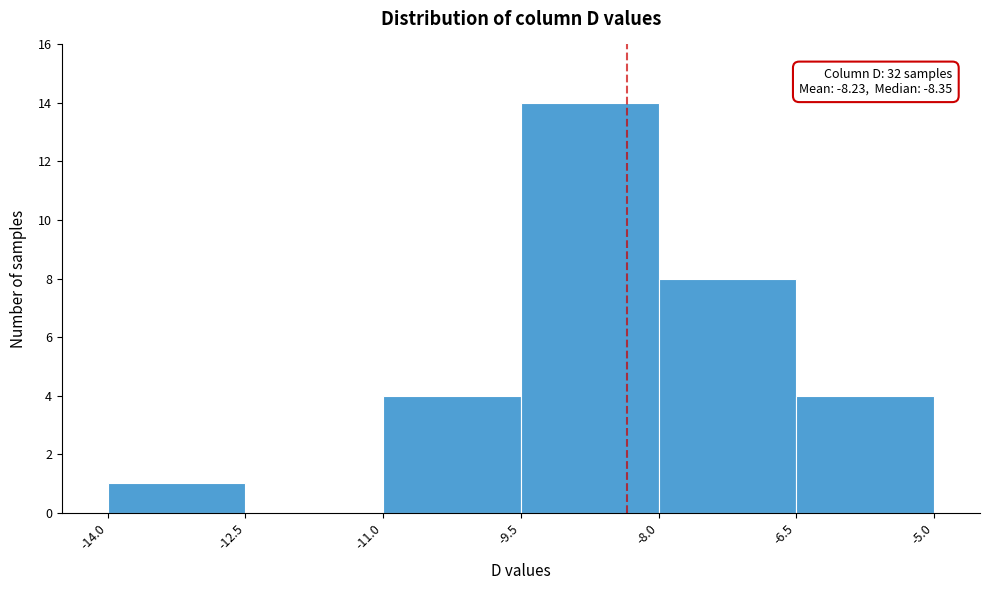

Over which range of the x-axis is the bar tallest?

-9.5 to -8.0